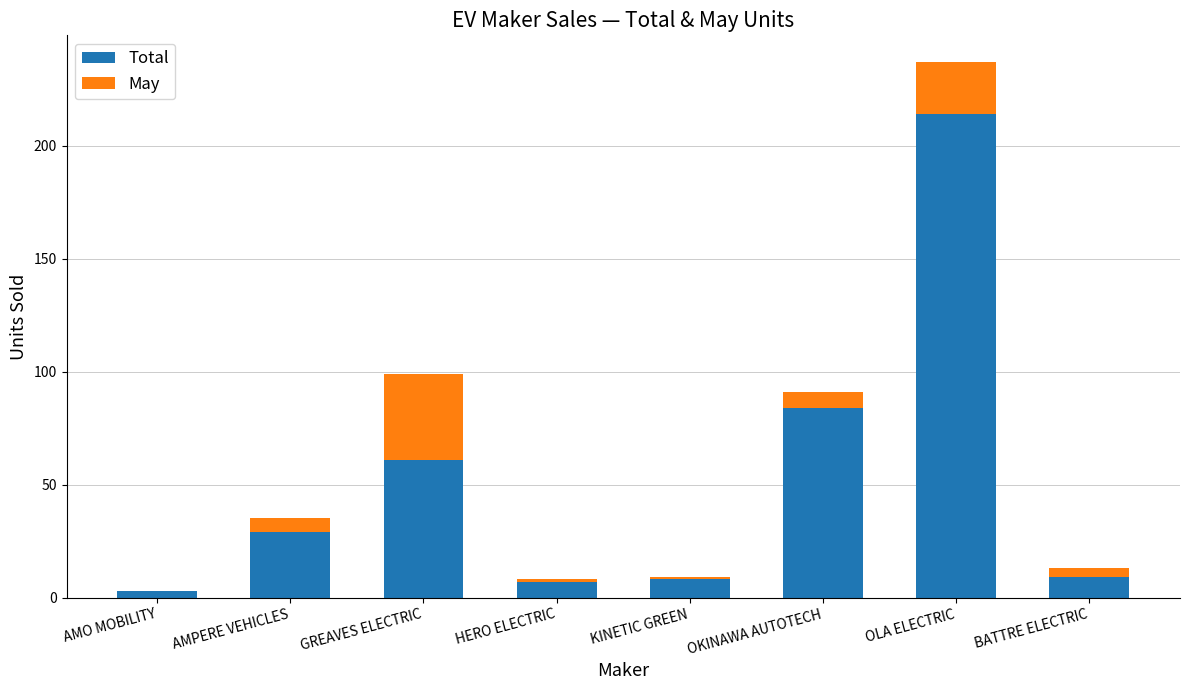

Are the bars horizontal?

No